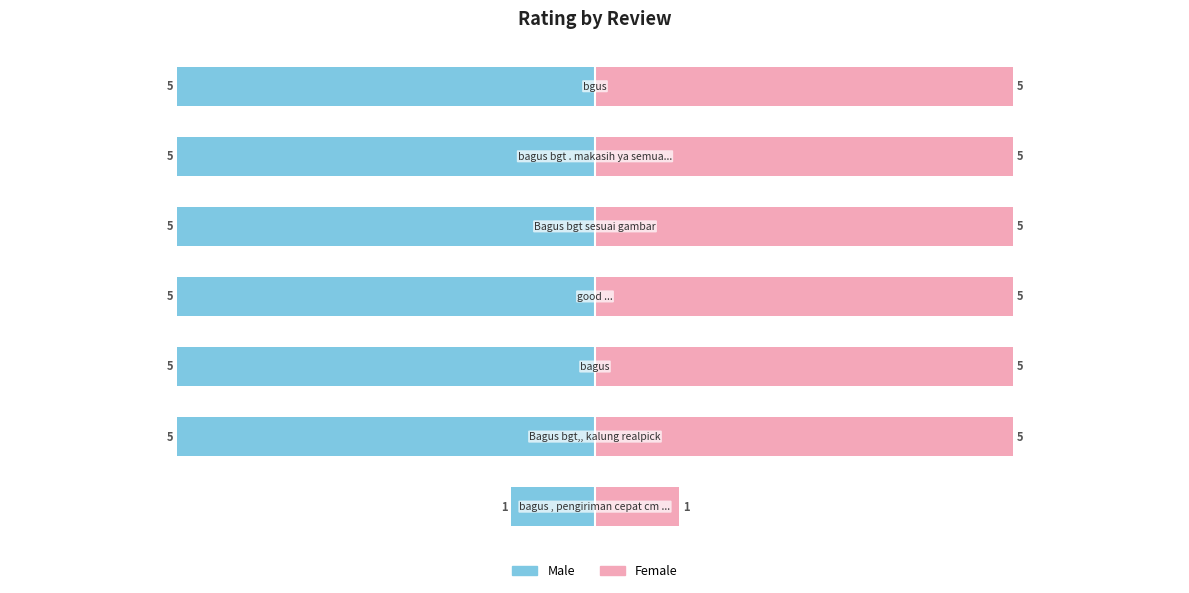

What is the value of the Rating (Left) bar at the 6th from the left?

-5